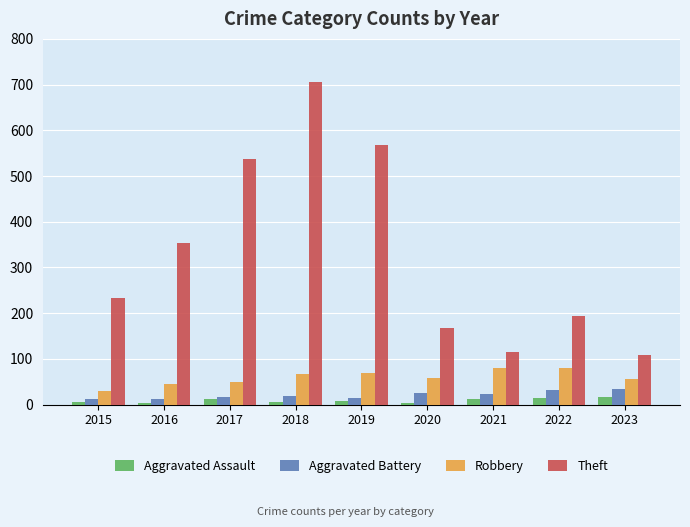

What is the difference between the second highest and minimum values in the Theft series?

460